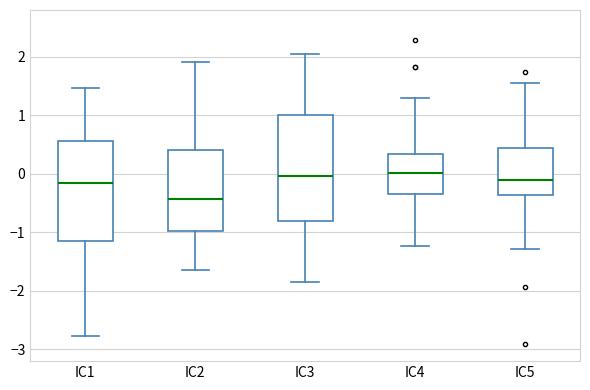

Reading left to right, read every box against the y-axis: the position of its median line, the range the box covers, and the ends of its whiskers. The values are not printed on the chart, so give them approximately, as read against the axis.

IC1: median -0.1, box -1.1 to 0.6, whiskers -2.8 to 1.5
IC2: median -0.4, box -1.0 to 0.4, whiskers -1.6 to 1.9
IC3: median 0.0, box -0.8 to 1.0, whiskers -1.9 to 2.0
IC4: median 0.0, box -0.3 to 0.3, whiskers -1.2 to 1.3
IC5: median -0.1, box -0.4 to 0.4, whiskers -1.3 to 1.6